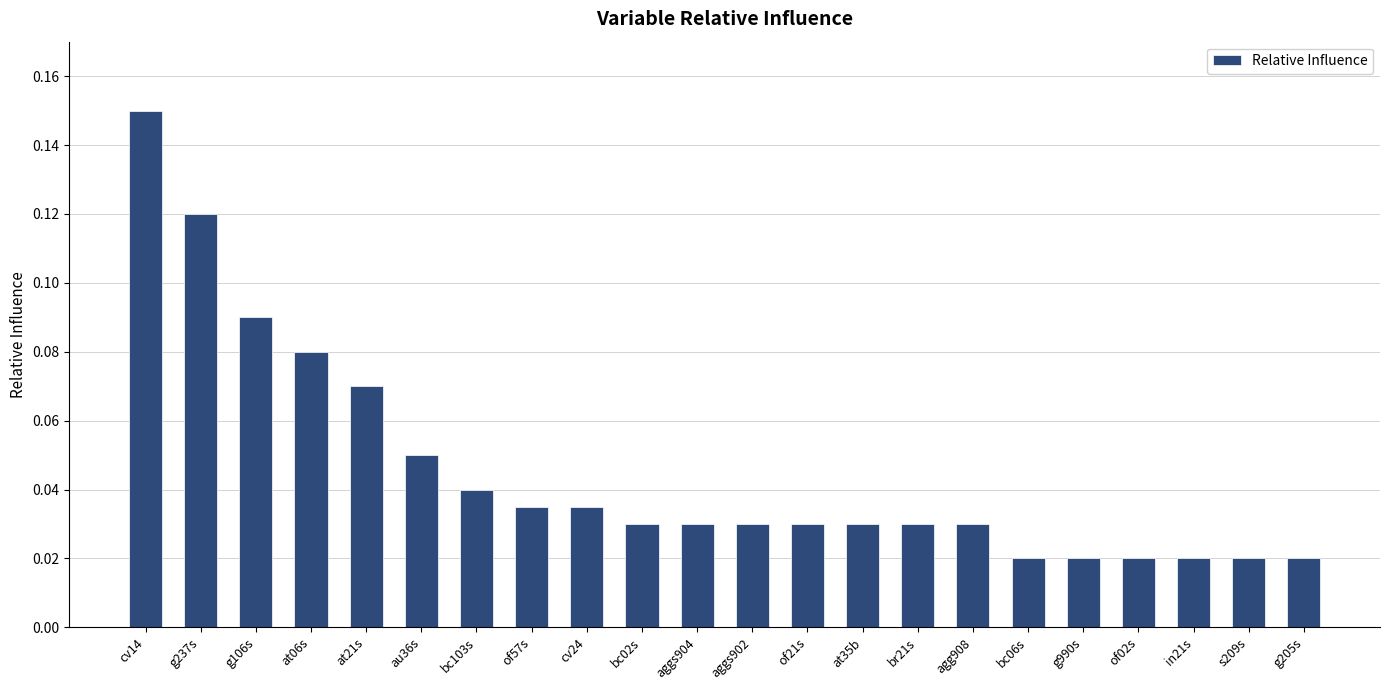

How many values are between 0 and 1?

22